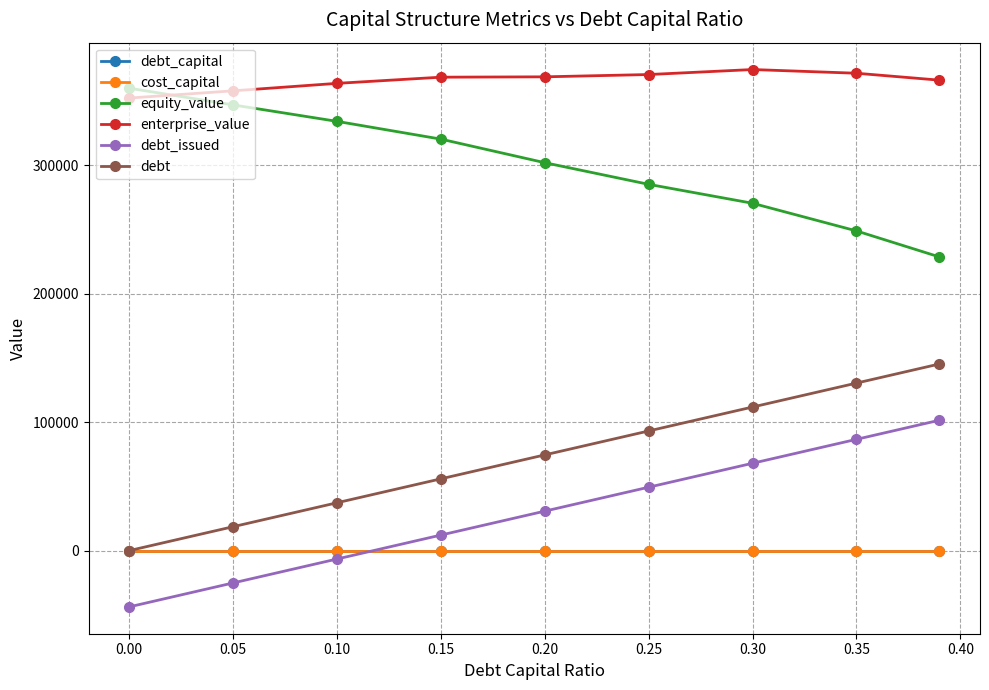

What is the maximum value for debt?

145251.1